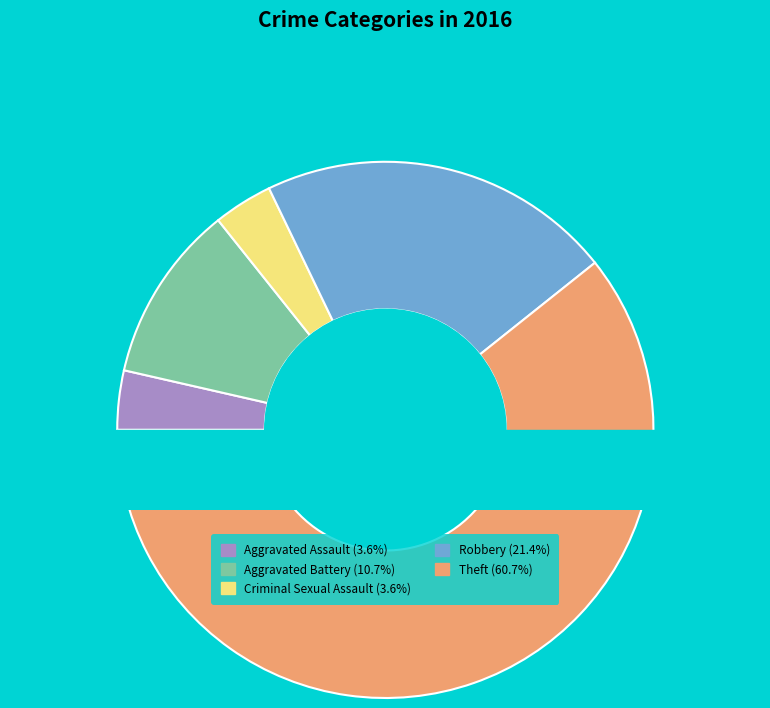

Is there any slice that represents more than half of the pie?

Yes